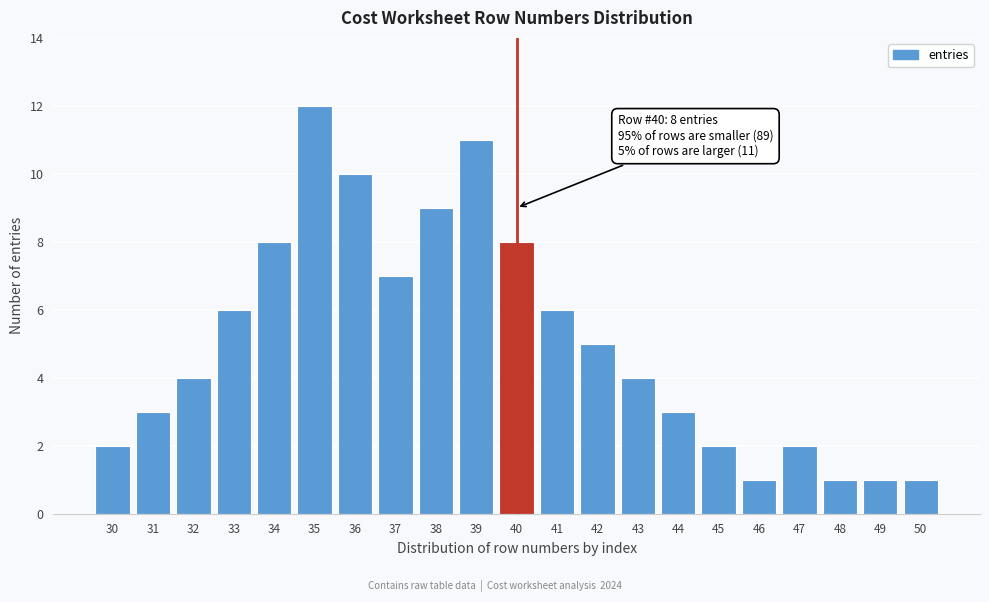

Reading left to right, what are all the values shown in this chart?

30=2	31=3	32=4	33=6	34=8	35=12	36=10	37=7	38=9	39=11	40=8	41=6	42=5	43=4	44=3	45=2	46=1	47=2	48=1	49=1	50=1